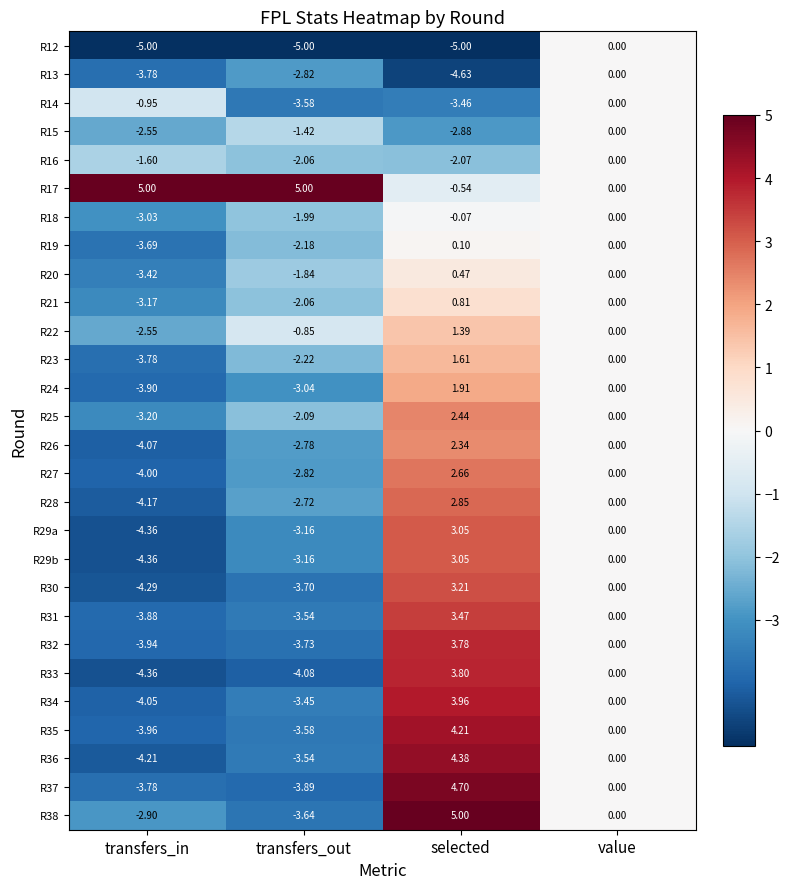

Rank the categories by R22 value from lowest to highest.

transfers_in, transfers_out, value, selected